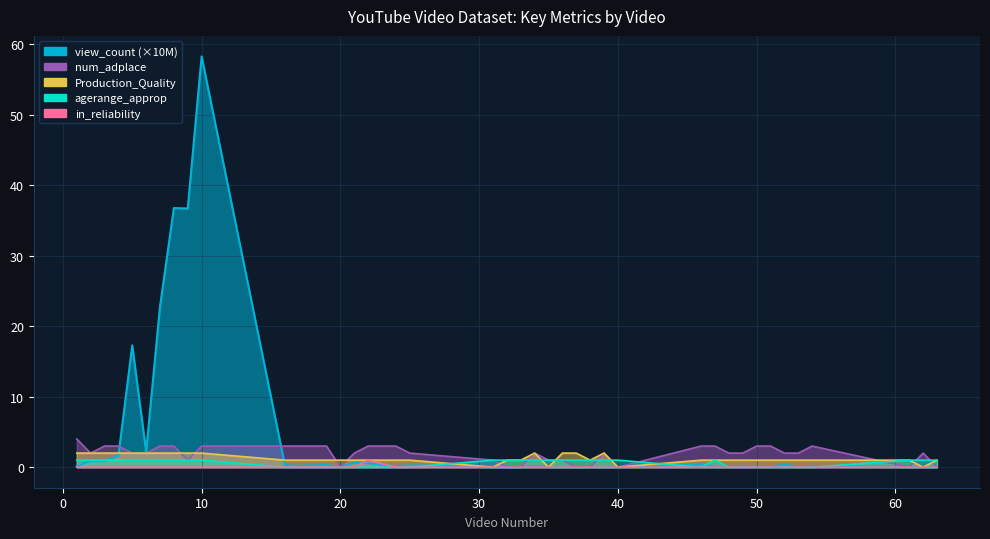

Which category has the lowest value in the num_adplace series?

20